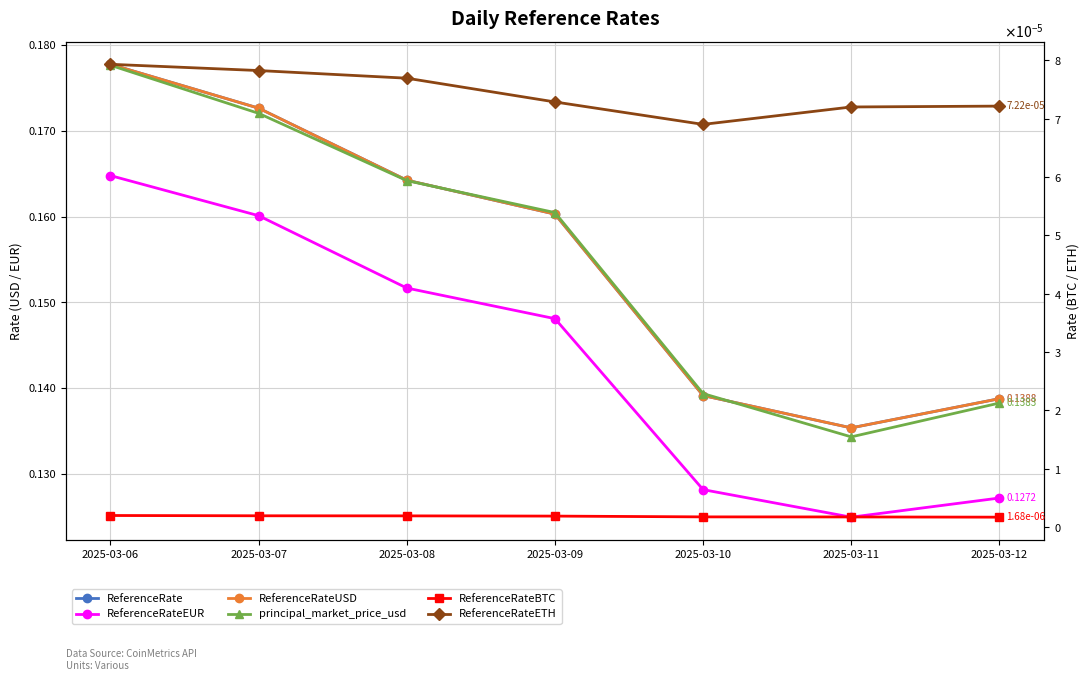

Between 2025-03-07 and 2025-03-08, which series saw the biggest shift?

ReferenceRateEUR